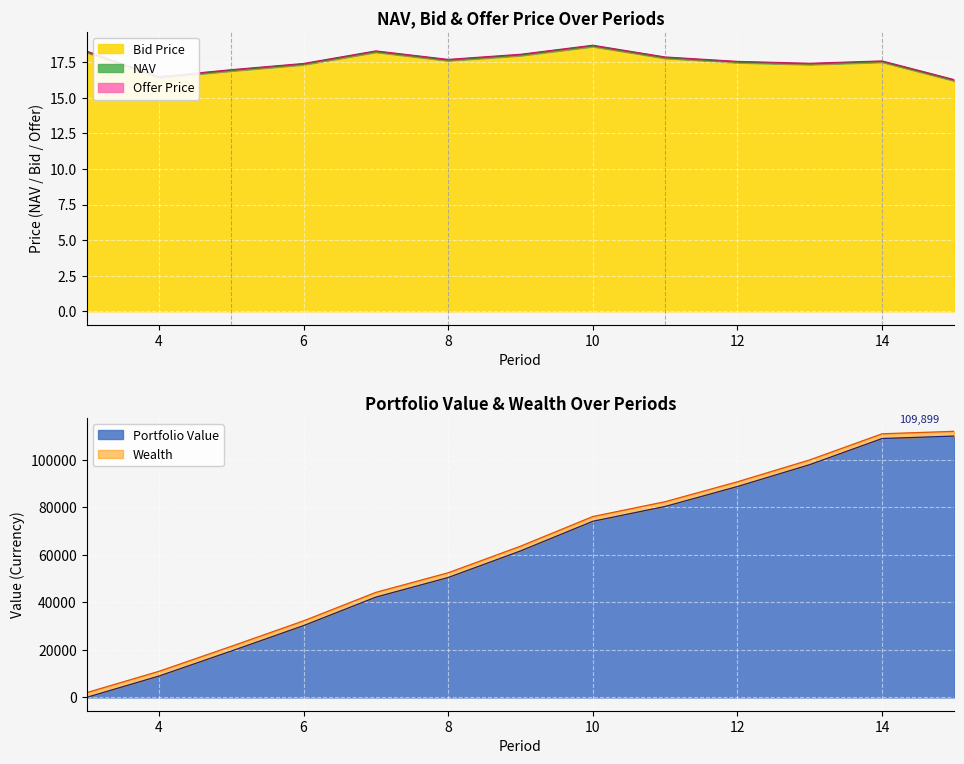

Which has a higher value, 3 or 8?

3